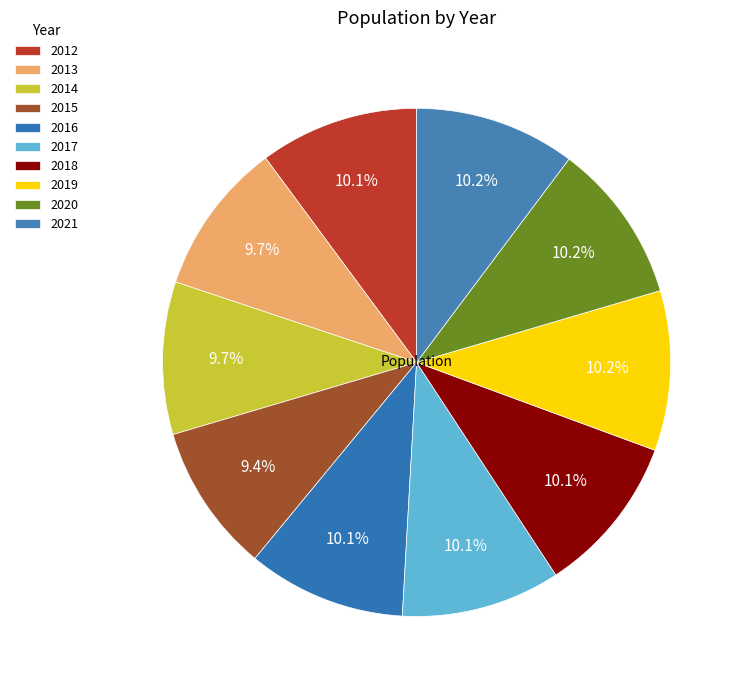

Is there a majority slice in this chart?

No